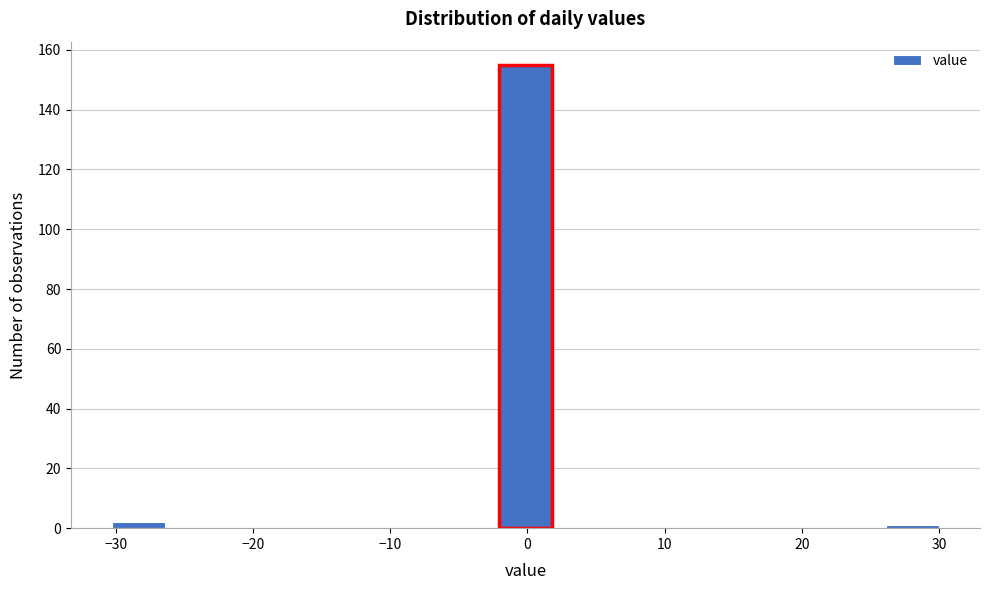

Reading left to right, list every bar in this chart as the range it spans on the x-axis followed by its height. Neither the bar edges nor the heights are printed on the chart, so give them approximately, as read against the axes.

-30 to -26: 2
-26 to -22: 0
-22 to -18: 0
-18 to -14: 0
-14 to -10: 0
-10 to -6: 0
-6 to -2: 0
-2 to 2: 156
2 to 6: 0
6 to 10: 0
10 to 14: 0
14 to 18: 0
18 to 22: 0
22 to 26: 0
26 to 30: under 2